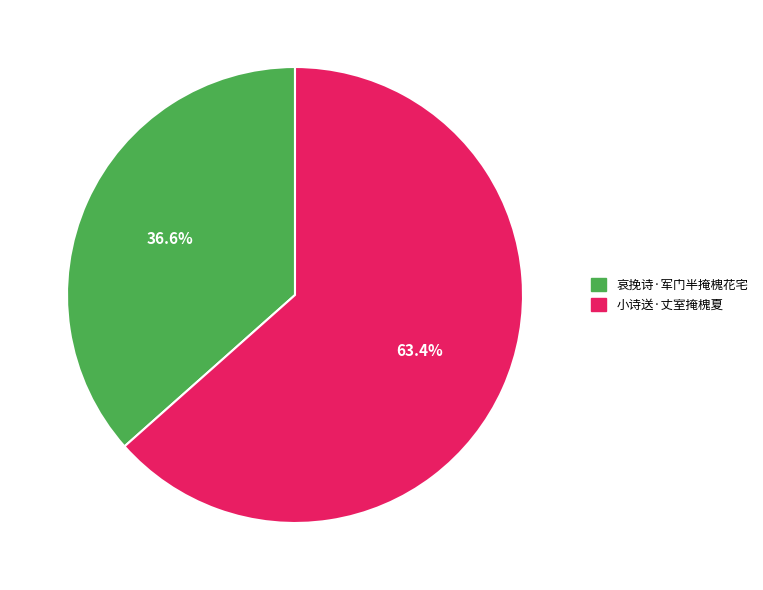

How many segments does this pie chart have?

2